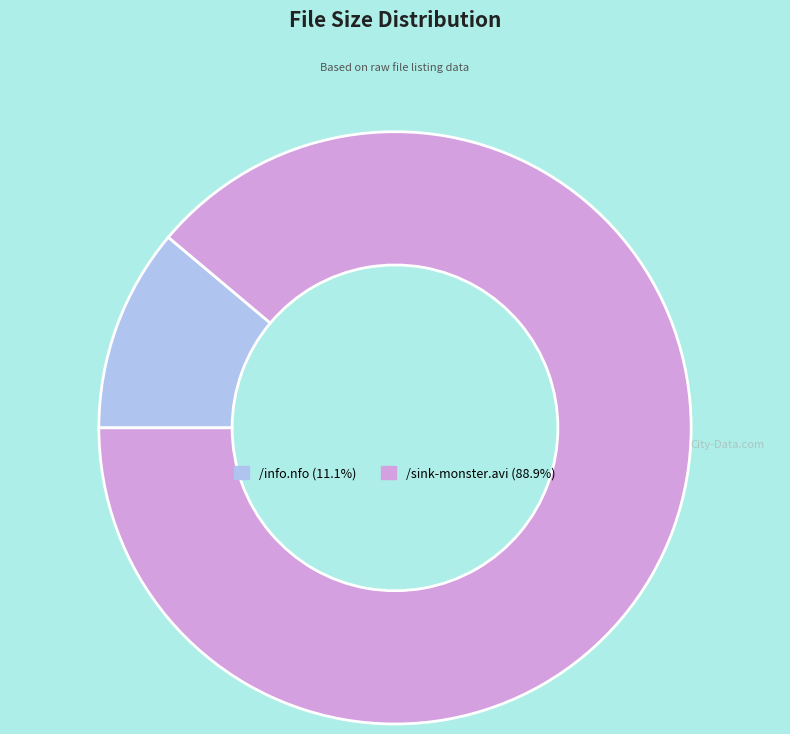

Is /sink-monster.avi (88.9%) the majority of the pie?

Yes